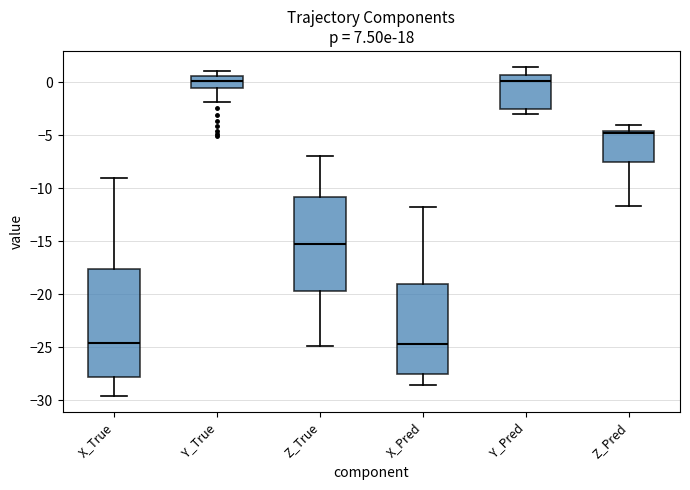

Which box is the tallest, from its lower edge to its upper edge?

X_True